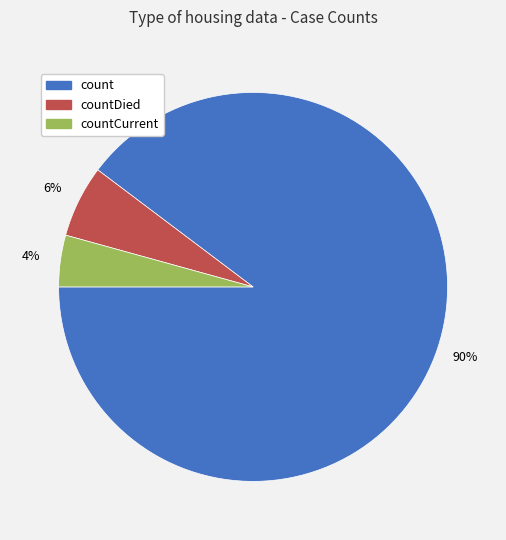

To the nearest percent, what is the average slice percentage?

33%